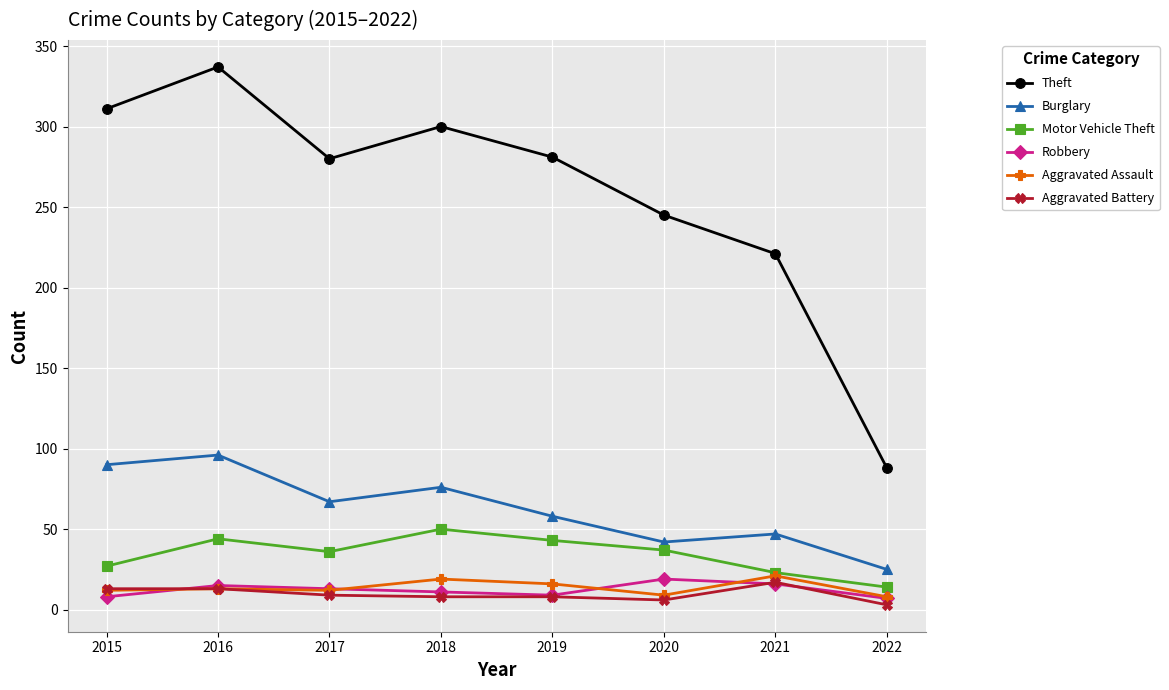

How many values in the Motor Vehicle Theft series are below 37?

4